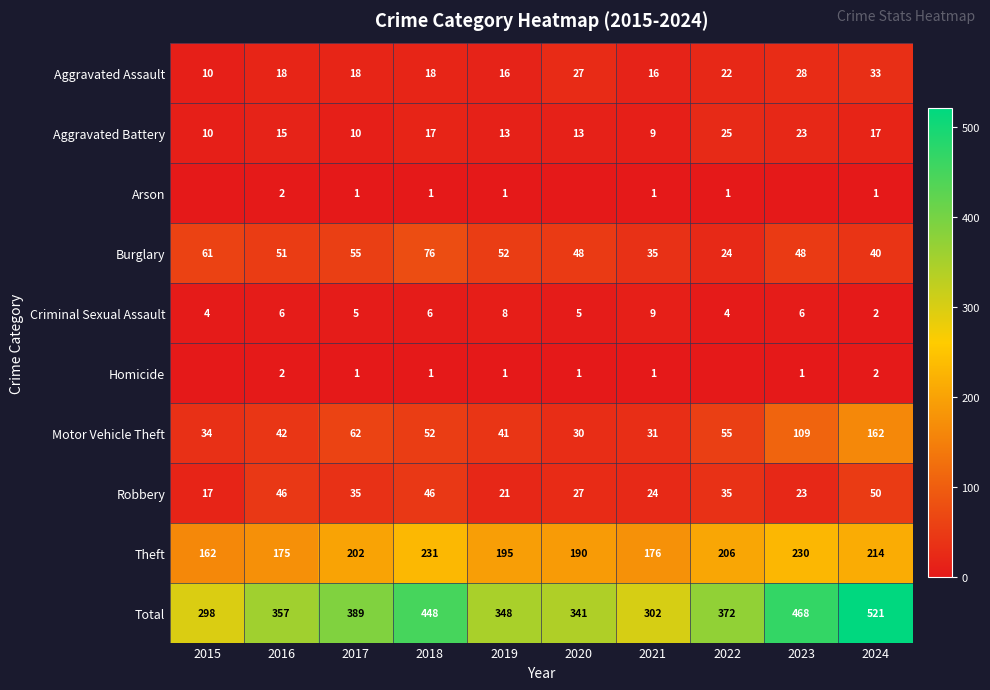

What is the difference between the highest and lowest values at 2024?

520